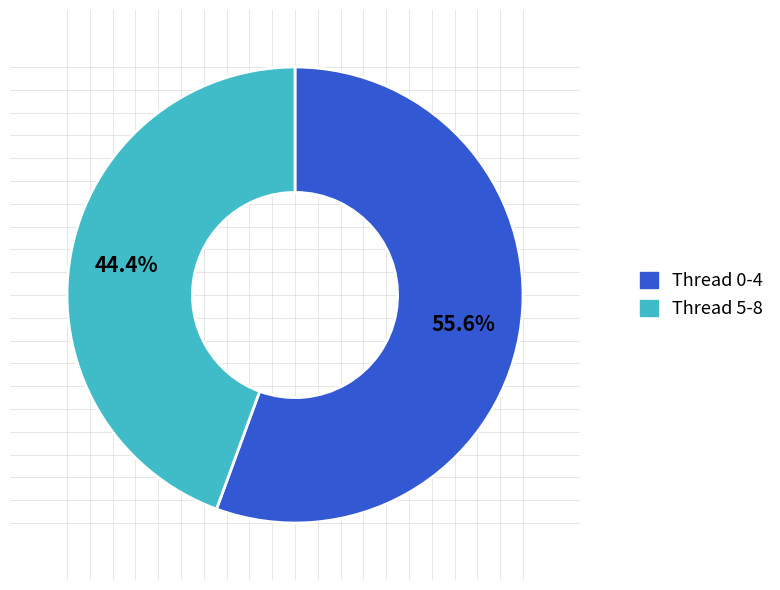

Does any single category account for the majority?

Yes